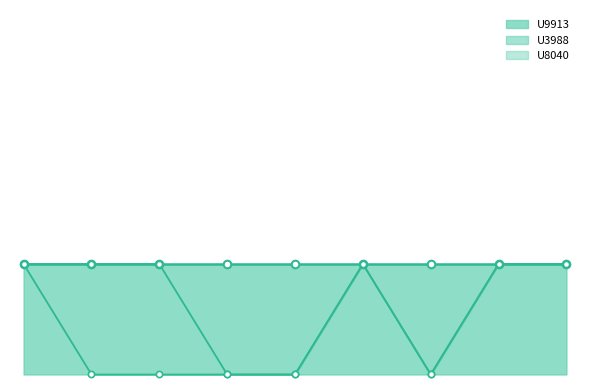

What is the total value across all series at LGTEGYQEM_1496.6527?

1